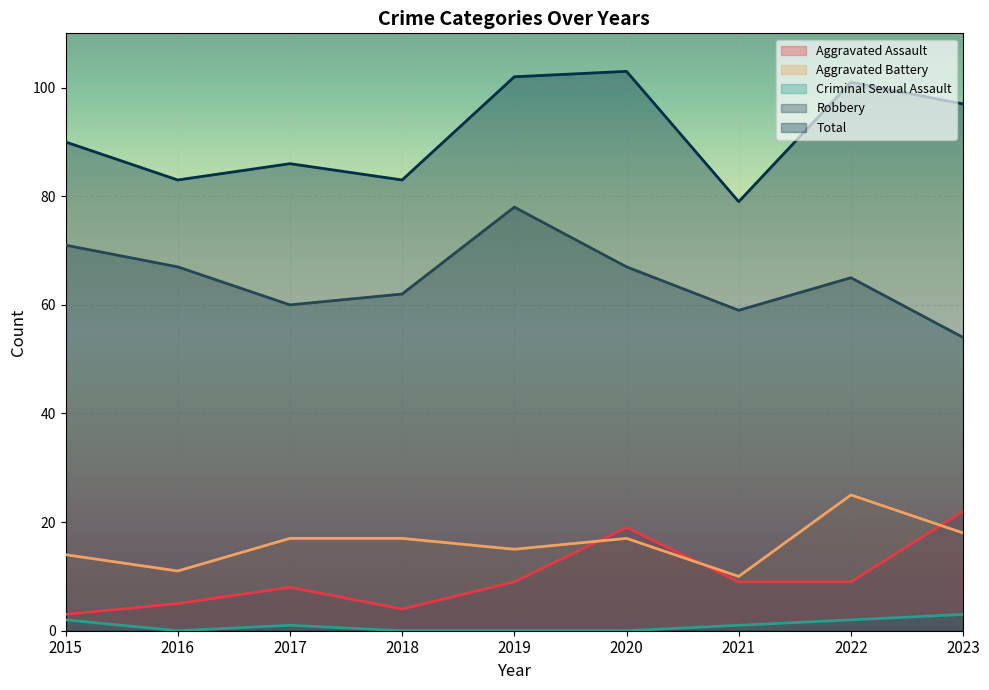

What is the approximate value of Total at 2021?

79